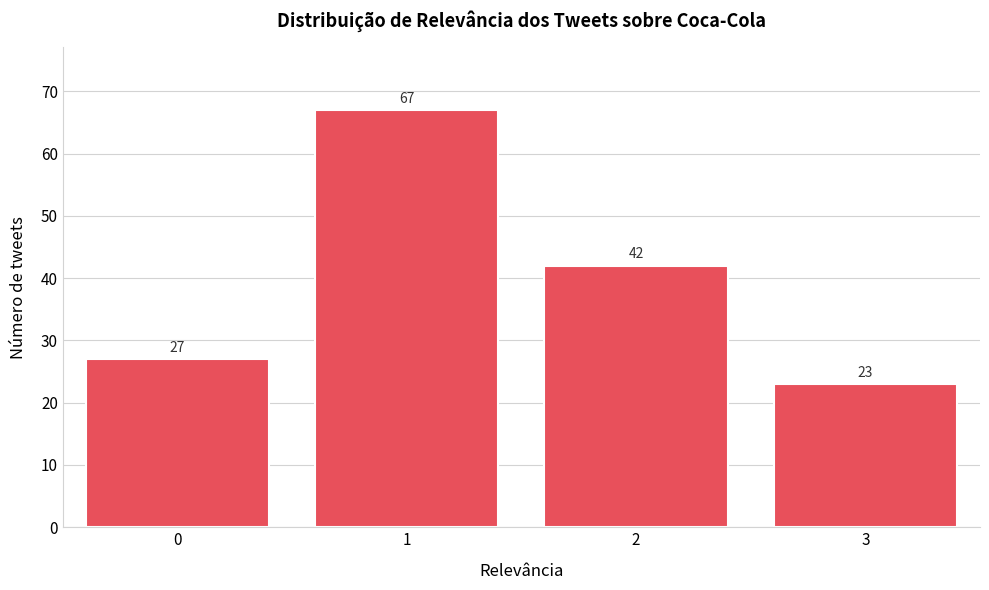

Reading left to right, list all the values displayed in this chart.

0=27	1=67	2=42	3=23